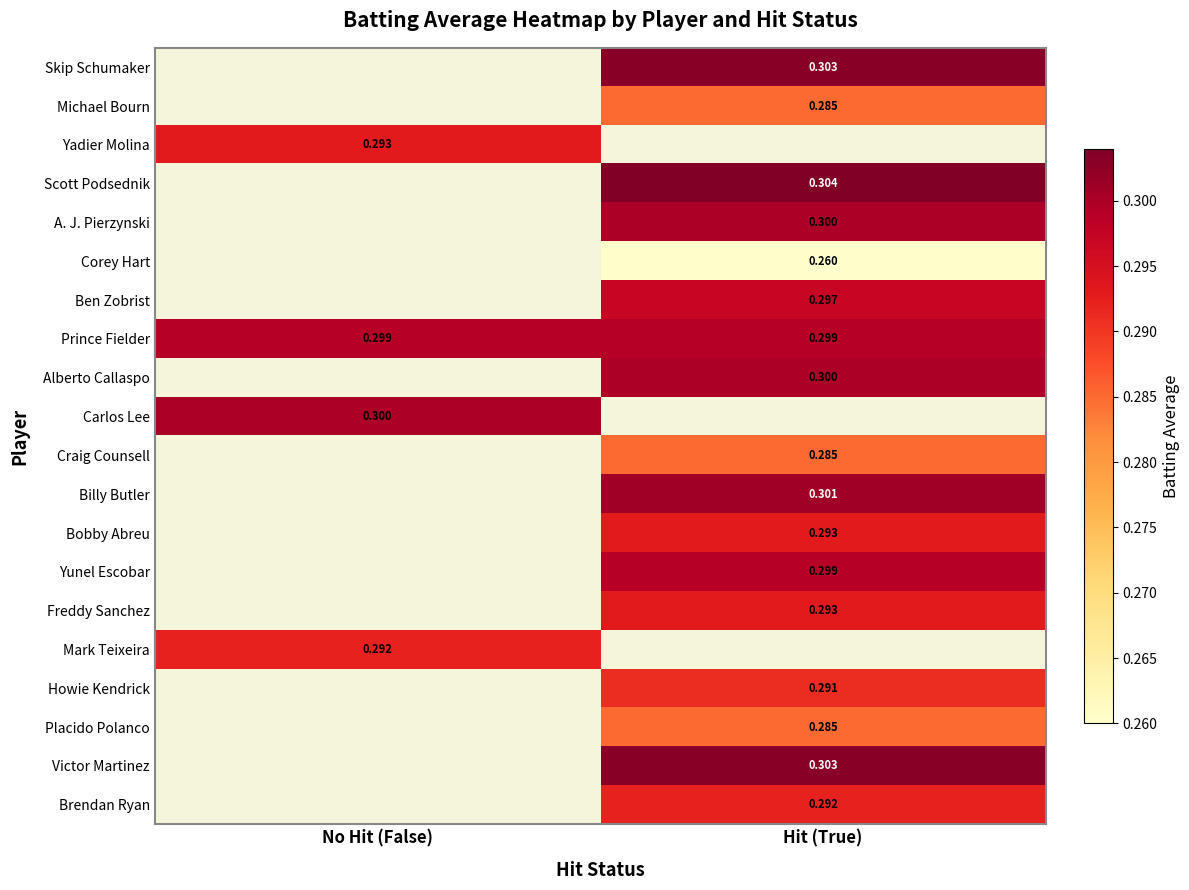

The value of Yunel Escobar at Hit (True) is 0.2. True or false?

False